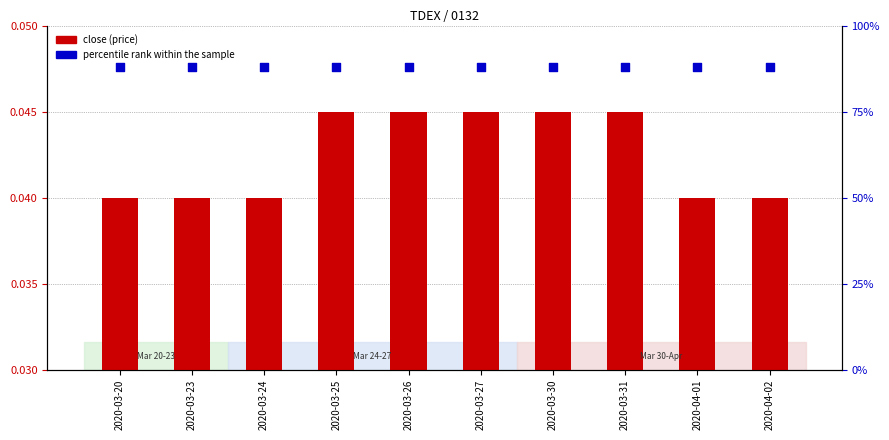

What are all the series names shown in the legend?

close, percentile rank within the sample